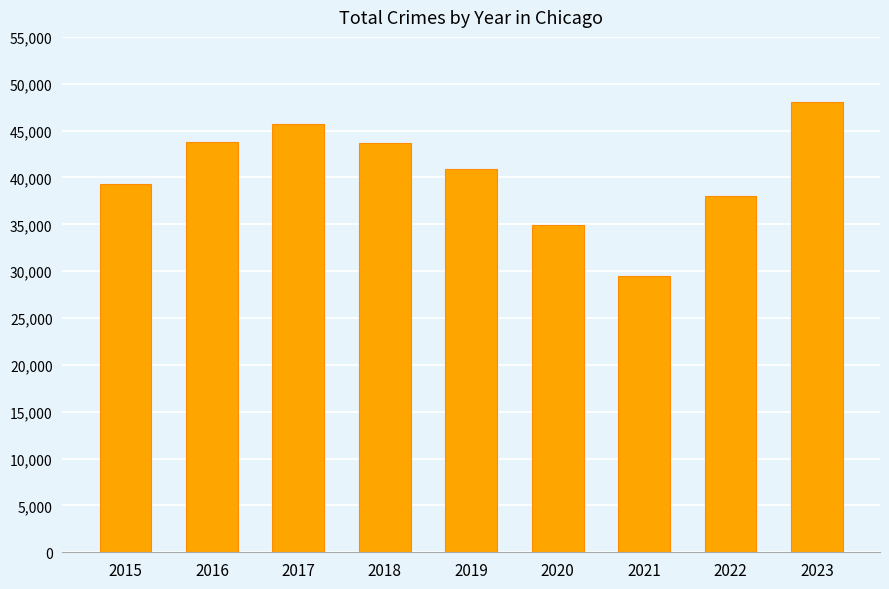

Is it true that the value at 2015 is 58683?

False